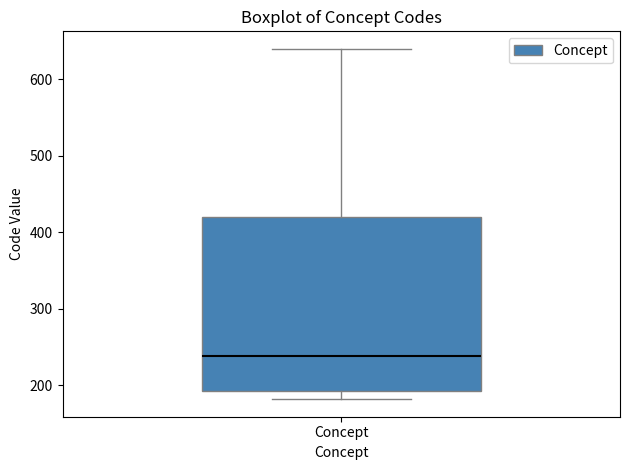

Read this box plot against the y-axis: the position of the median line, the range covered by the box, and the ends of both whiskers. The values are not printed on the chart, so give them approximately, as read against the axis.

median 240, box 190 to 420, whiskers 180 to 640